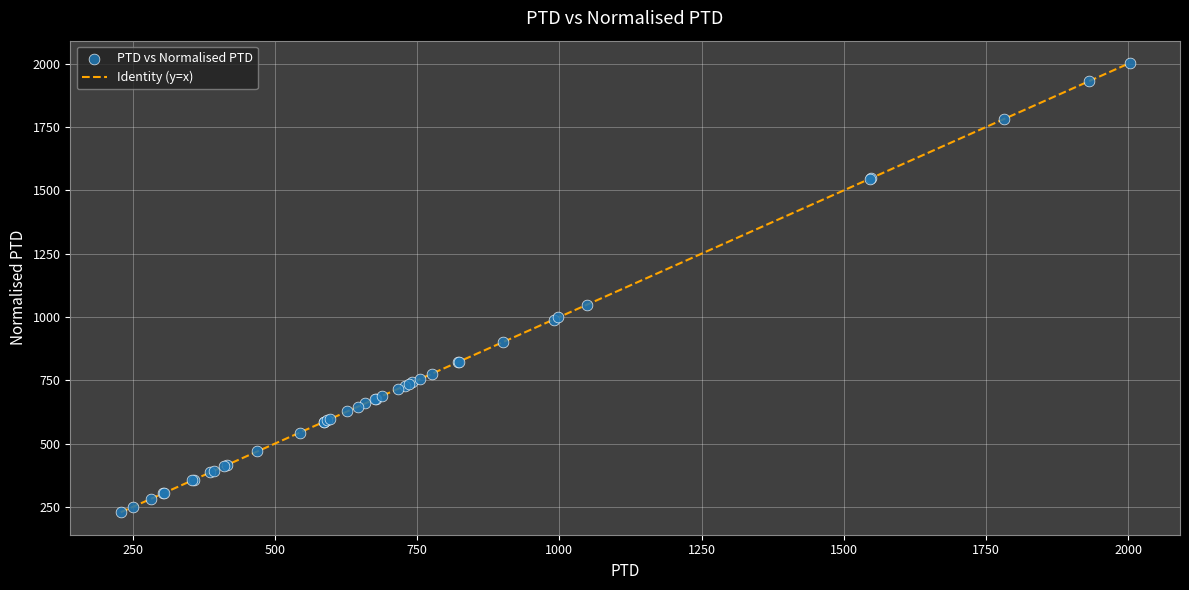

What Y value in the scatter plot is closest to 1115?

1048.2